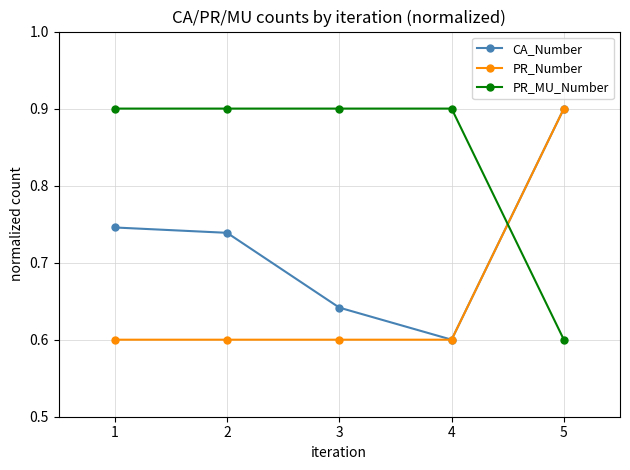

Is the value of CA_Number at 3 greater than the value of PR_MU_Number at 5?

Yes